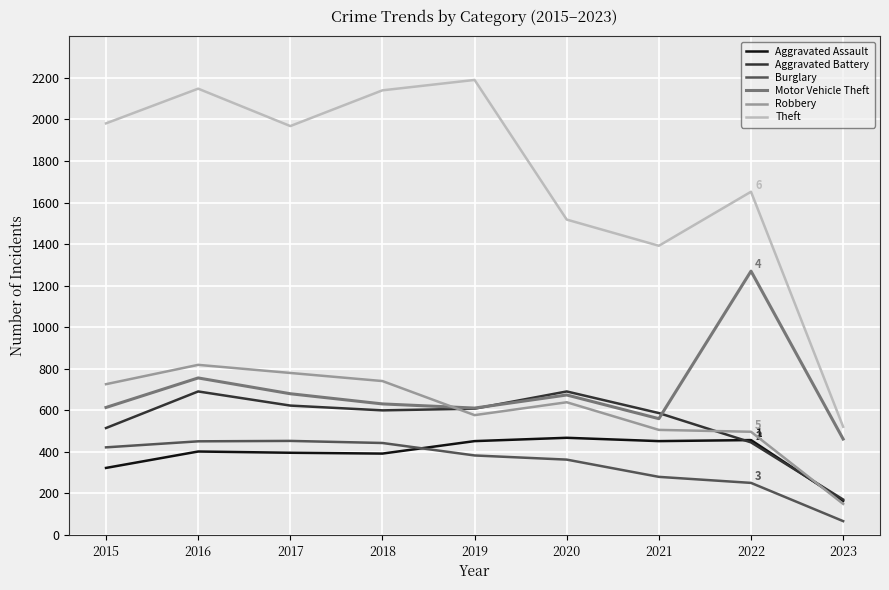

What is the difference between the highest and lowest values at 2023?

454